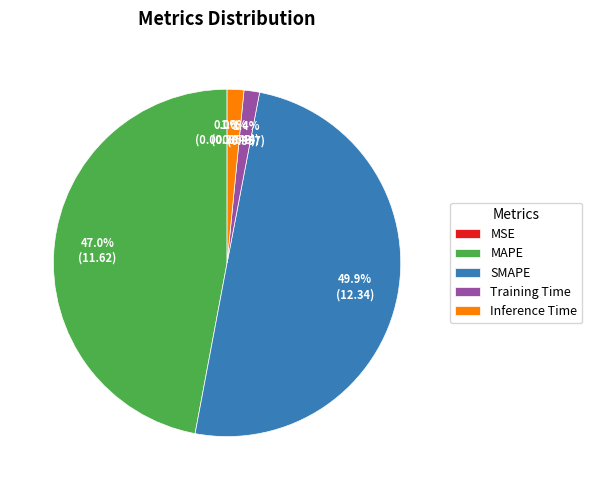

What is the largest slice in the pie chart?

SMAPE